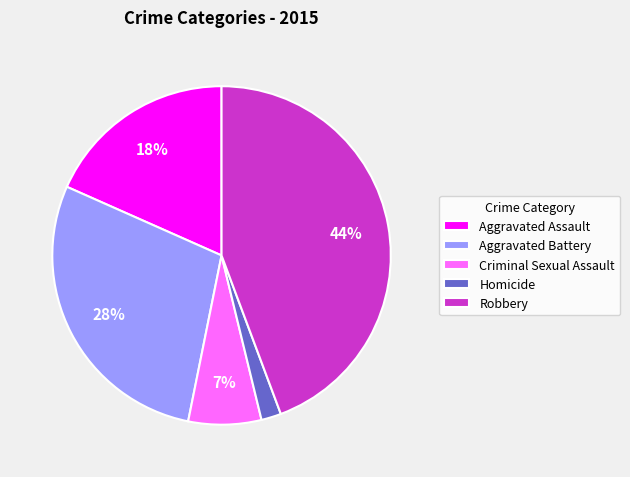

How many segments does this pie chart have?

5